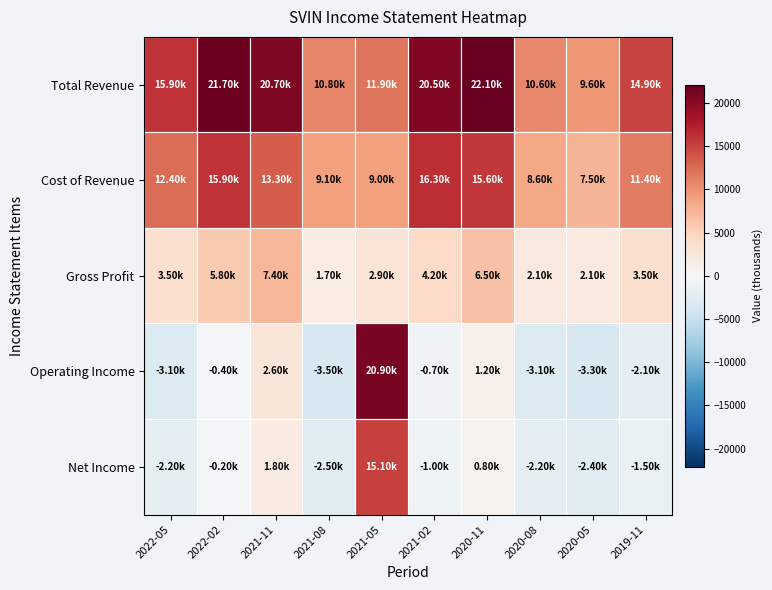

Reading left to right, what are all the values shown in this chart?

Total Revenue: 2022-05=15900	2022-02=21700	2021-11=20700	2021-08=10800	2021-05=11900	2021-02=20500	2020-11=22100	2020-08=10600	2020-05=9600	2019-11=14900
Cost of Revenue: 2022-05=12400	2022-02=15900	2021-11=13300	2021-08=9100	2021-05=9000	2021-02=16300	2020-11=15600	2020-08=8600	2020-05=7500	2019-11=11400
Gross Profit: 2022-05=3500	2022-02=5800	2021-11=7400	2021-08=1700	2021-05=2900	2021-02=4200	2020-11=6500	2020-08=2100	2020-05=2100	2019-11=3500
Operating Income: 2022-05=-3100	2022-02=-400	2021-11=2600	2021-08=-3500	2021-05=20900	2021-02=-700	2020-11=1200	2020-08=-3100	2020-05=-3300	2019-11=-2100
Net Income: 2022-05=-2200	2022-02=-200	2021-11=1800	2021-08=-2500	2021-05=15100	2021-02=-1000	2020-11=800	2020-08=-2200	2020-05=-2400	2019-11=-1500